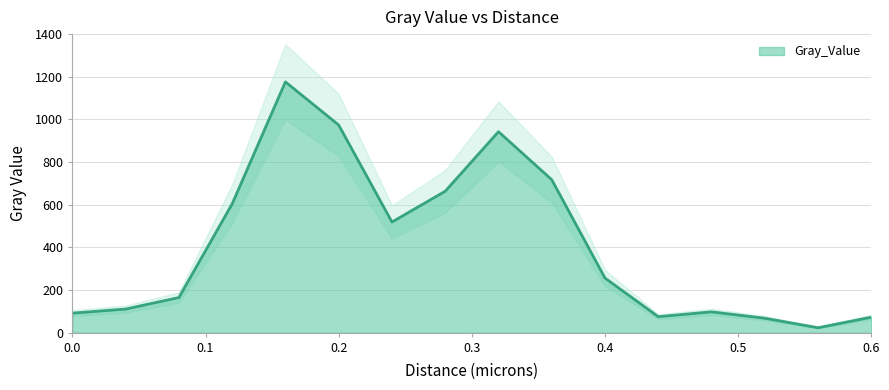

The chart shows a value of 107.2 at 0.24. True or false?

False